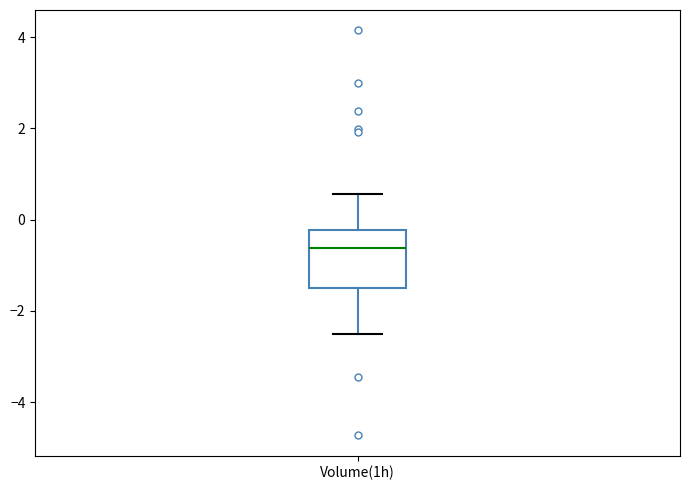

Read this box plot against the y-axis: the position of the median line, the range covered by the box, and the ends of both whiskers. The values are not printed on the chart, so give them approximately, as read against the axis.

median -0.6, box -1.4 to -0.2, whiskers -2.6 to 0.6